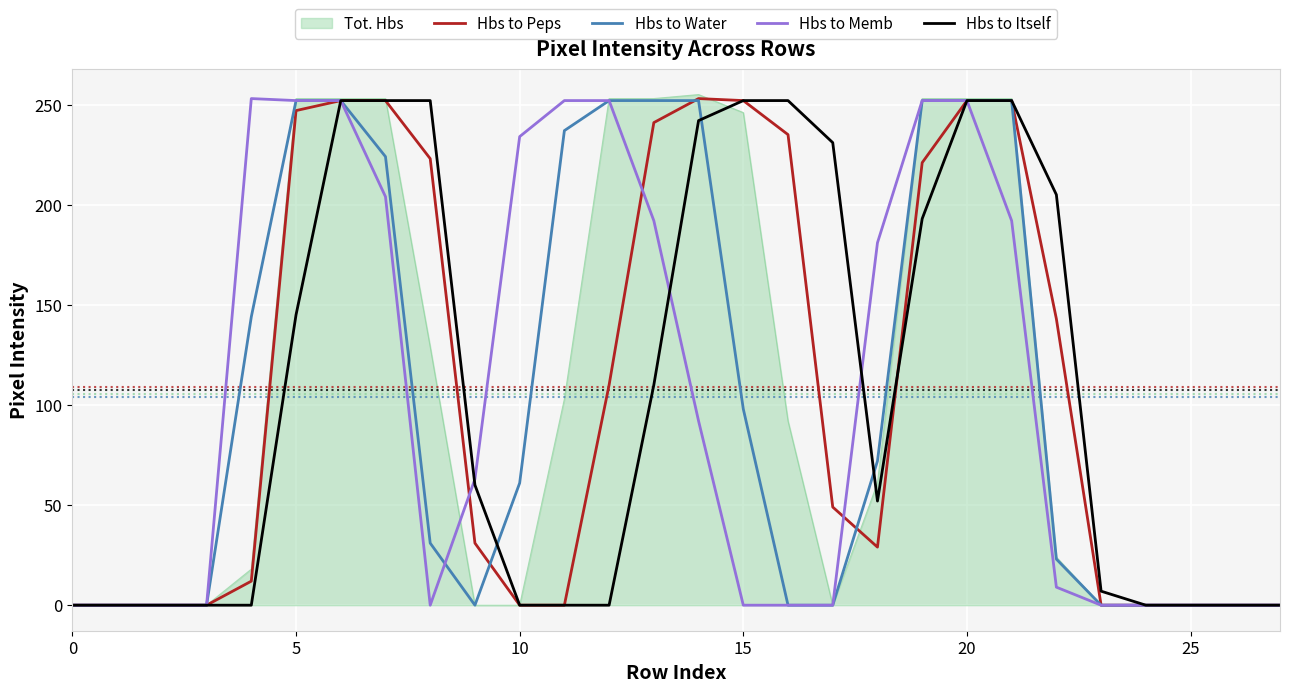

Which series has the widest spread of values?

Tot. Hbs